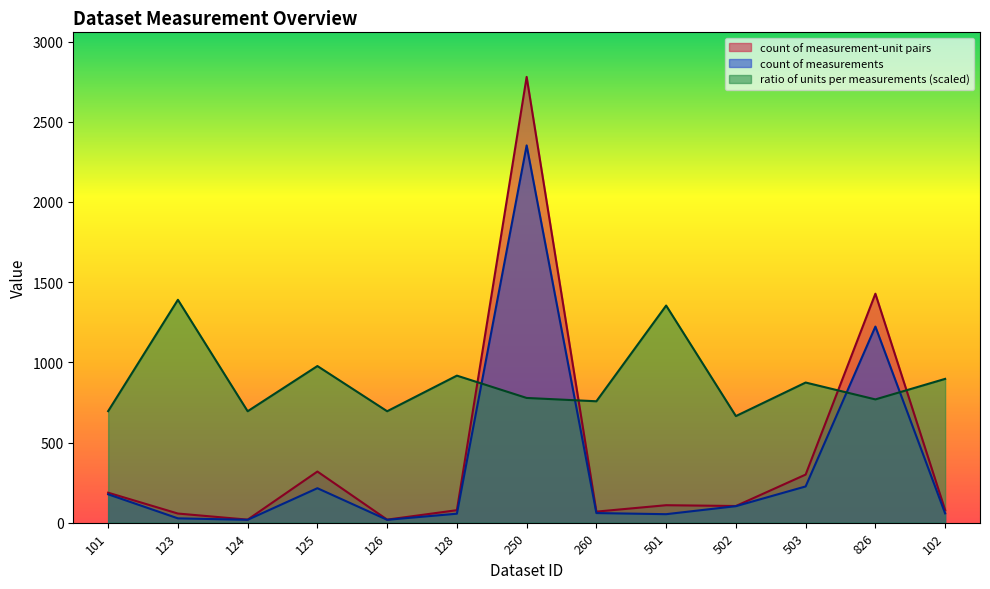

What is the total value across all series at 124?

732.0